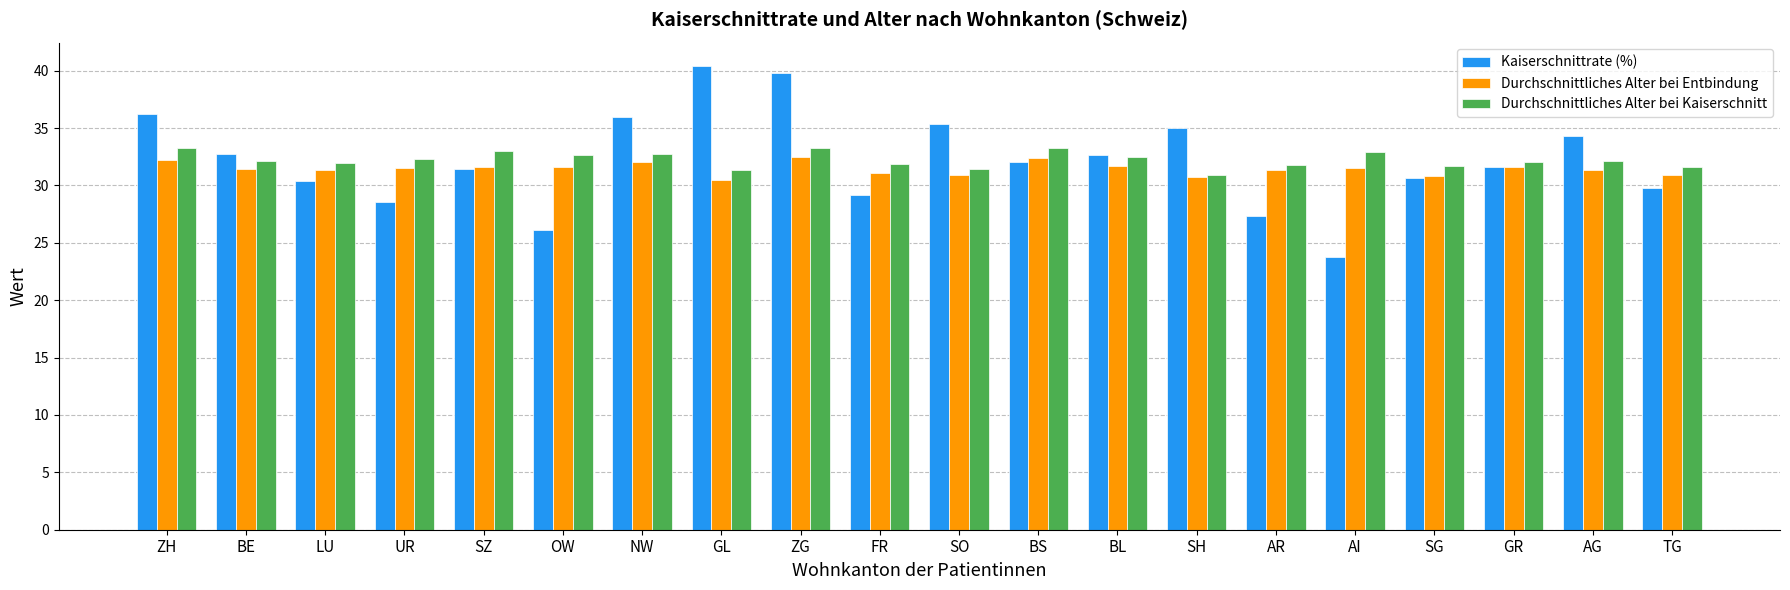

What is the difference between the Kaiserschnittrate (%) values at ZG and UR?

11.3